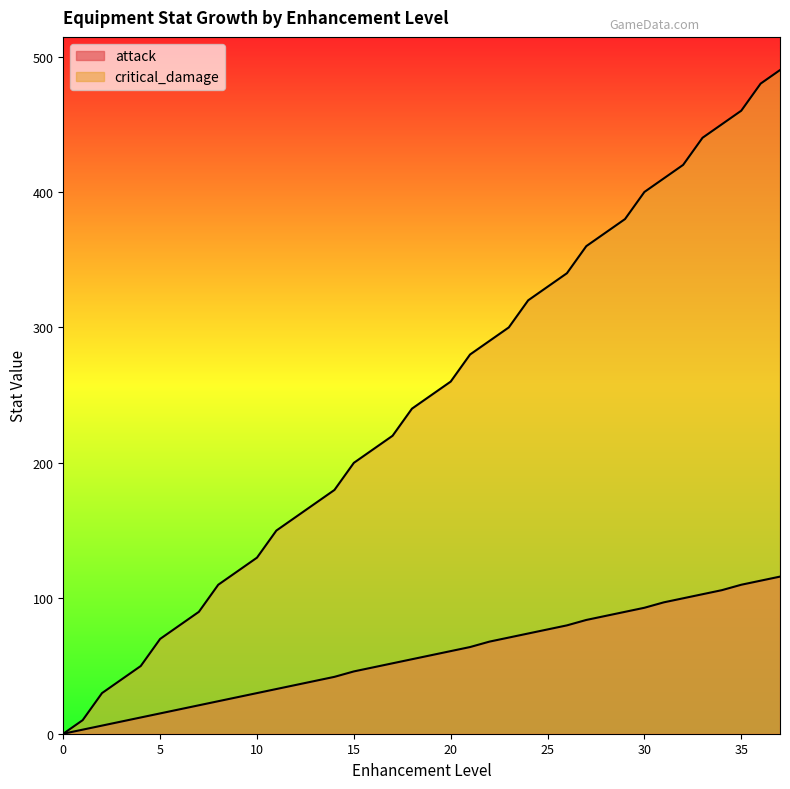

True or false: attack and critical_damage intersect in this chart.

False